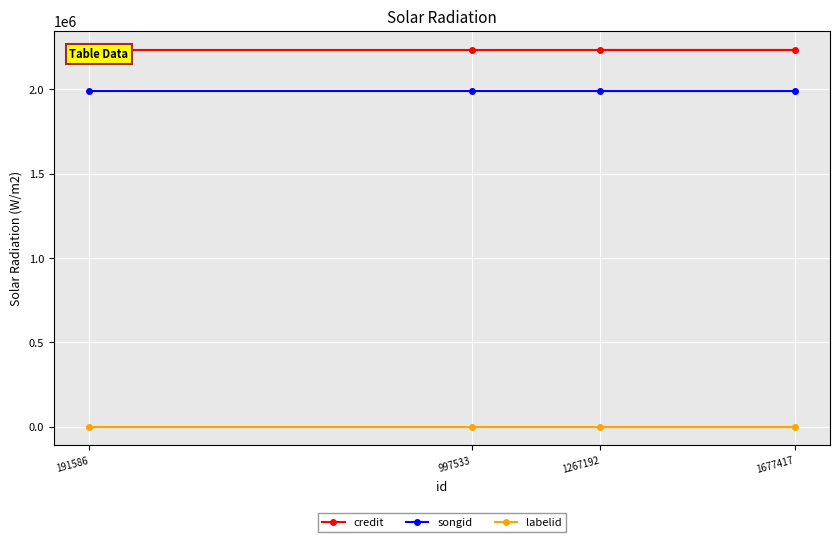

How many distinct data groups are displayed?

3